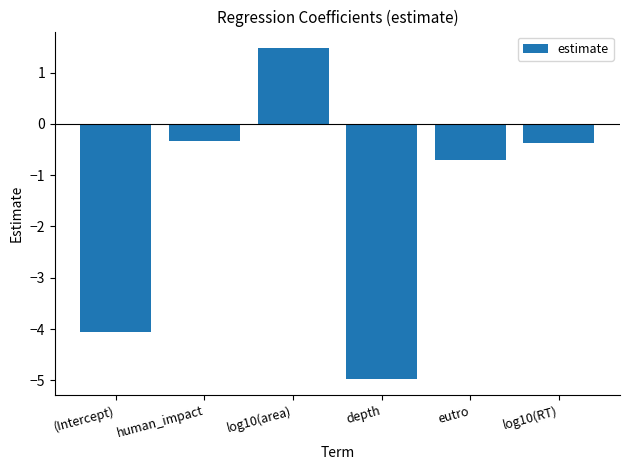

How many negative values are there?

5